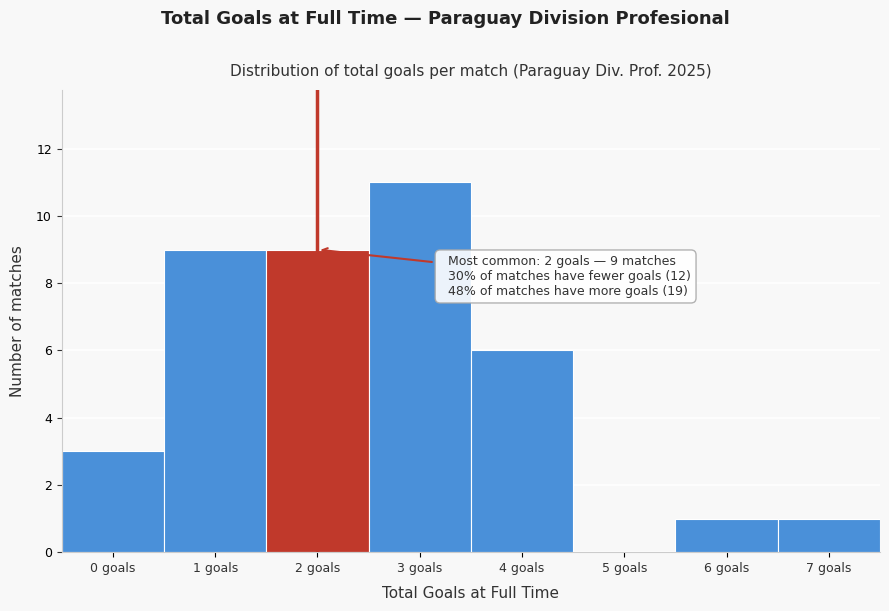

Over which range of the x-axis is the bar tallest?

2.5 to 3.5